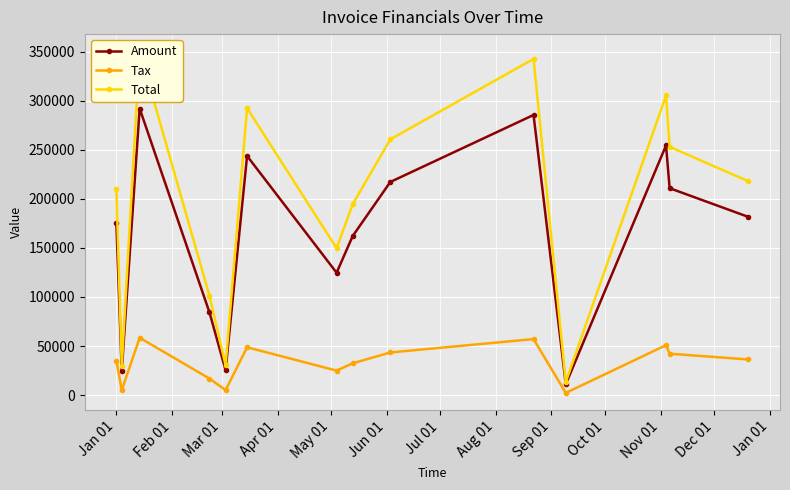

What is the value of the Amount point at the 1st from the left?

174965.0